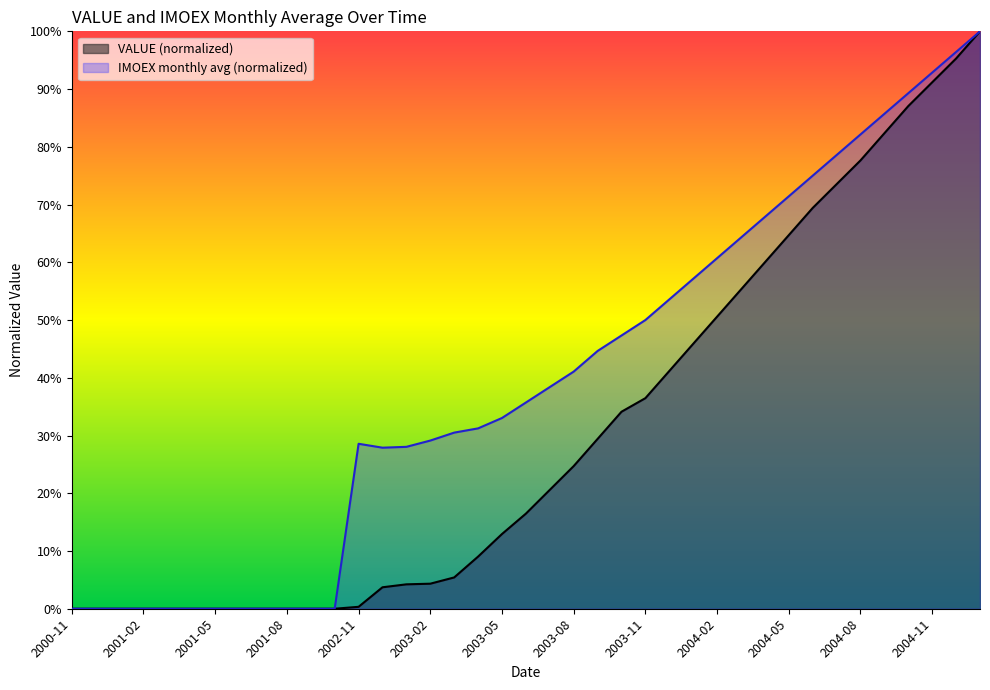

Rank the series by their maximum value, from lowest to highest.

VALUE, IMOEX